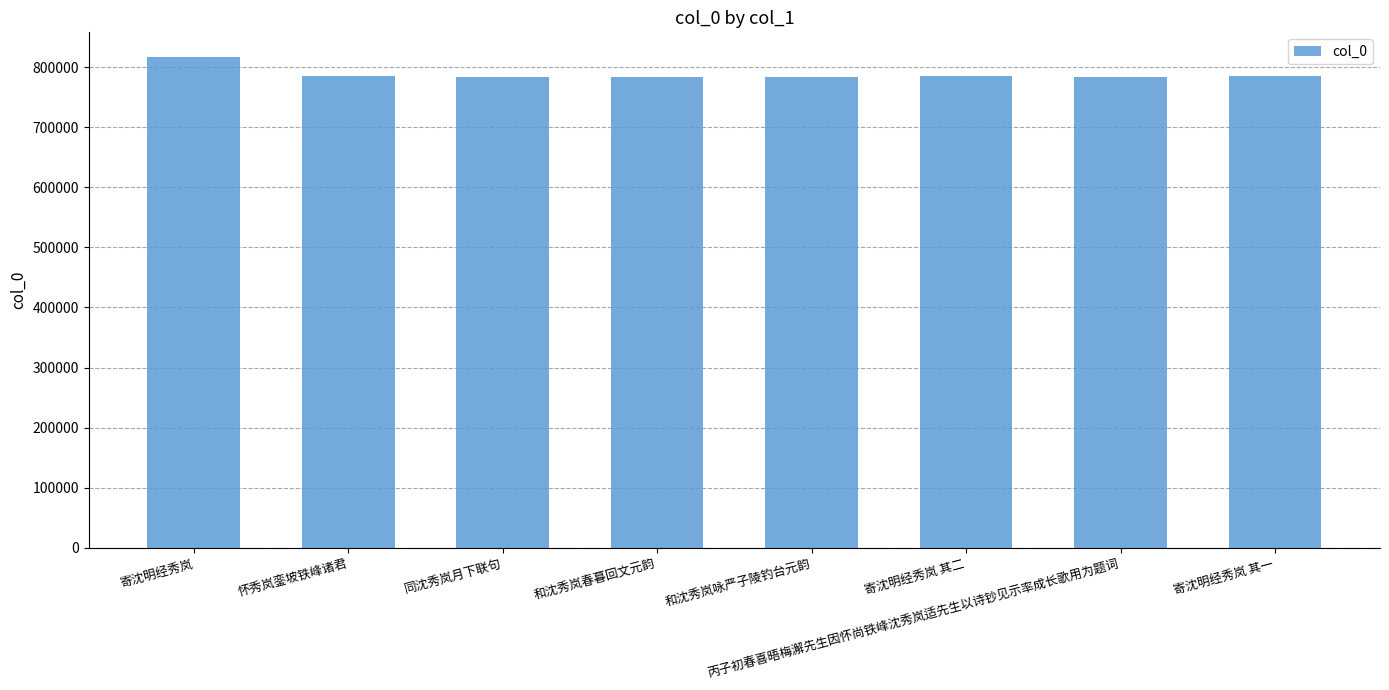

Is it true that the value at 寄沈明经秀岚 其一 is 785233?

True